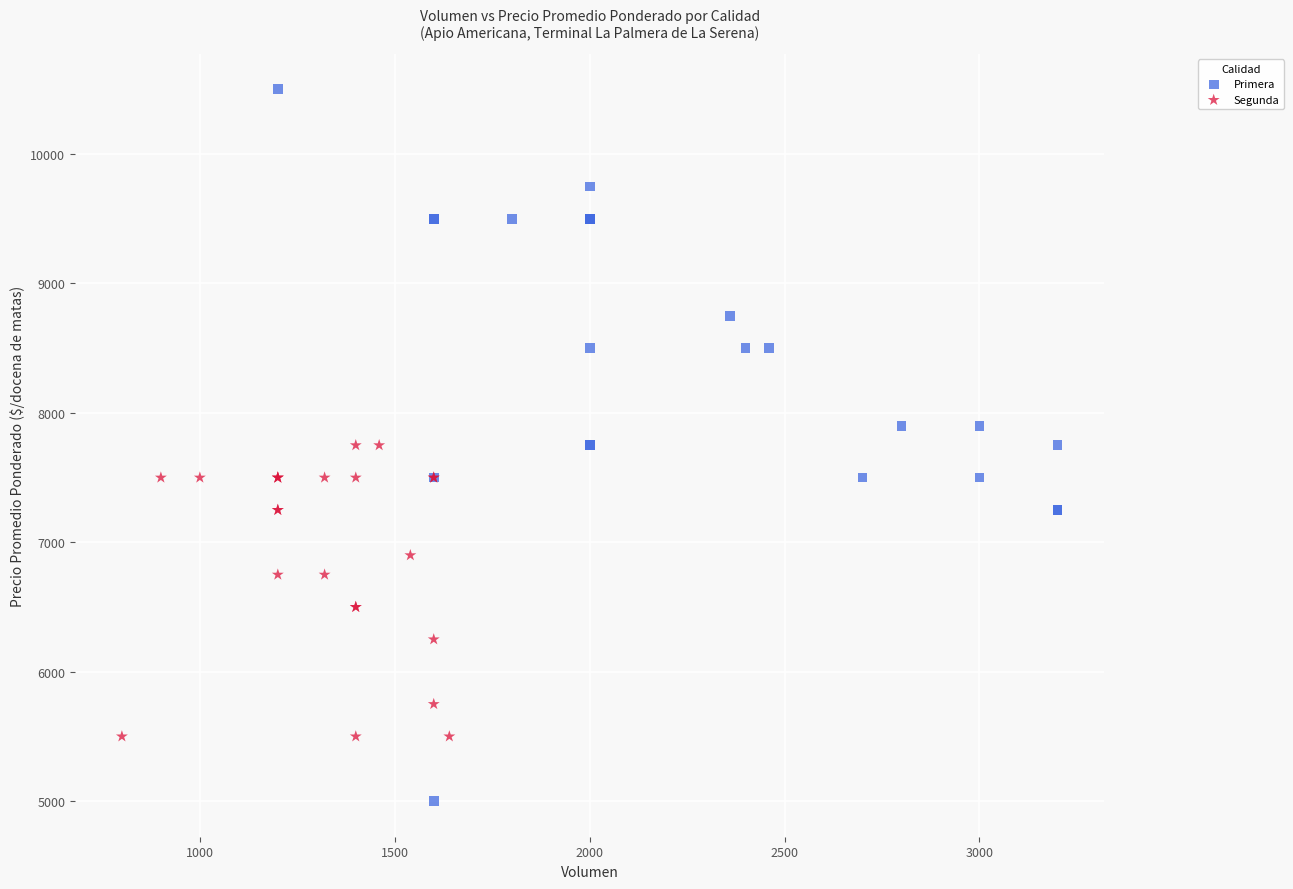

Which series reaches the maximum Y coordinate?

Primera